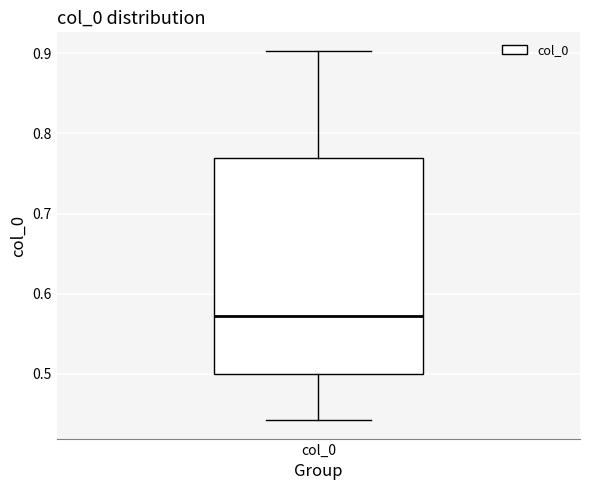

Where does the upper whisker of the box for col_0 end on the y-axis? The values are not printed on the chart, so give them approximately, as read against the axis.

0.90